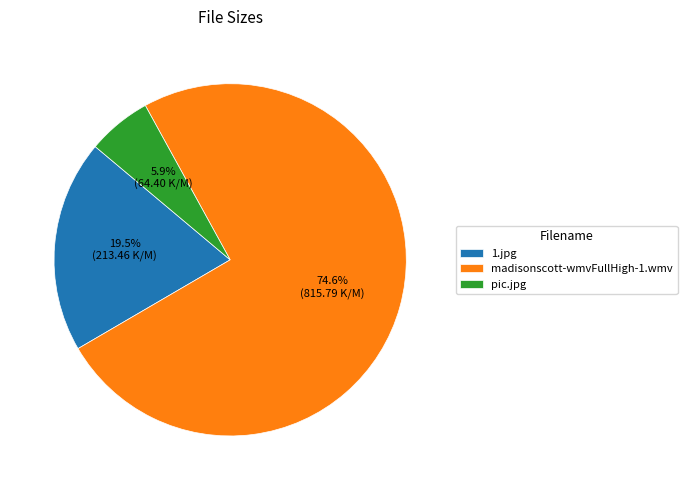

What percentage is the pic.jpg slice, to the nearest percent?

6%